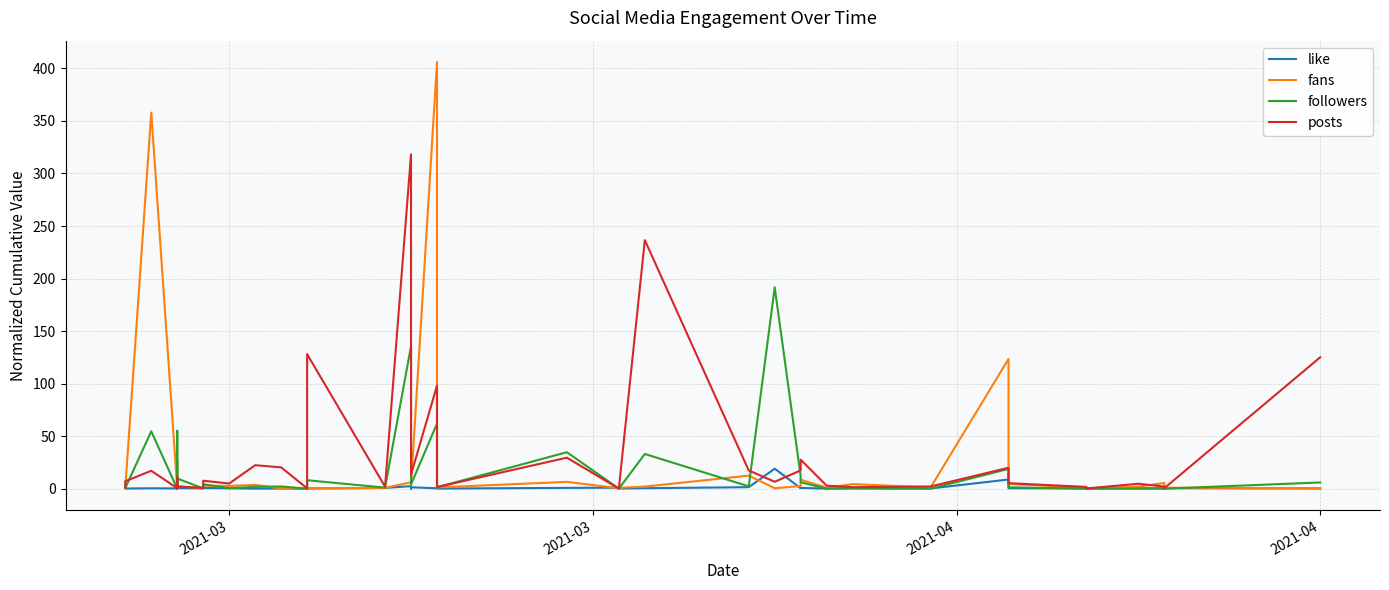

Is this an area chart (filled region under the line)?

No